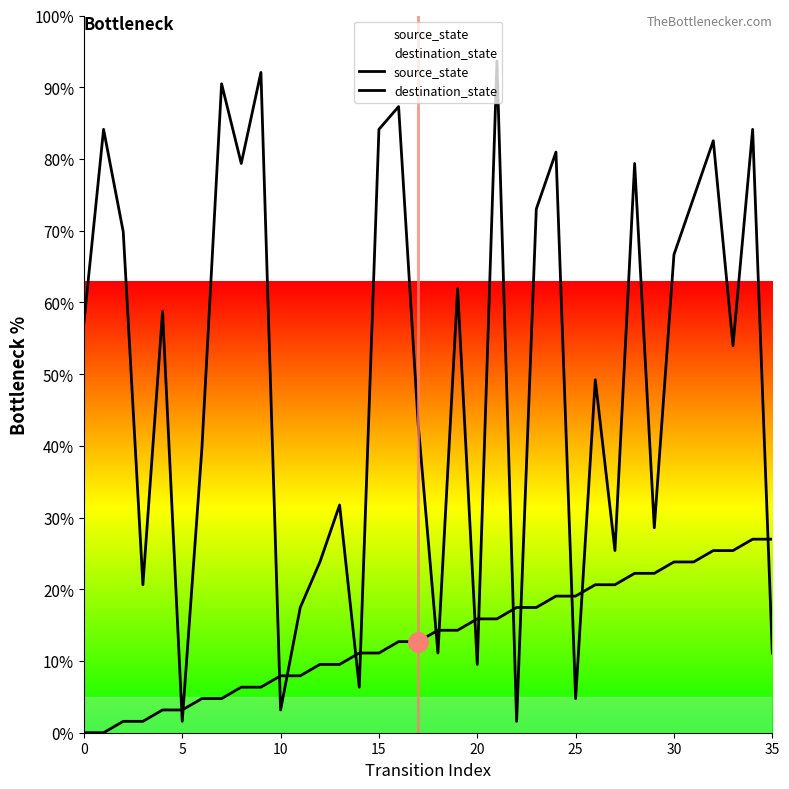

Does the chart have visible grid lines?

No